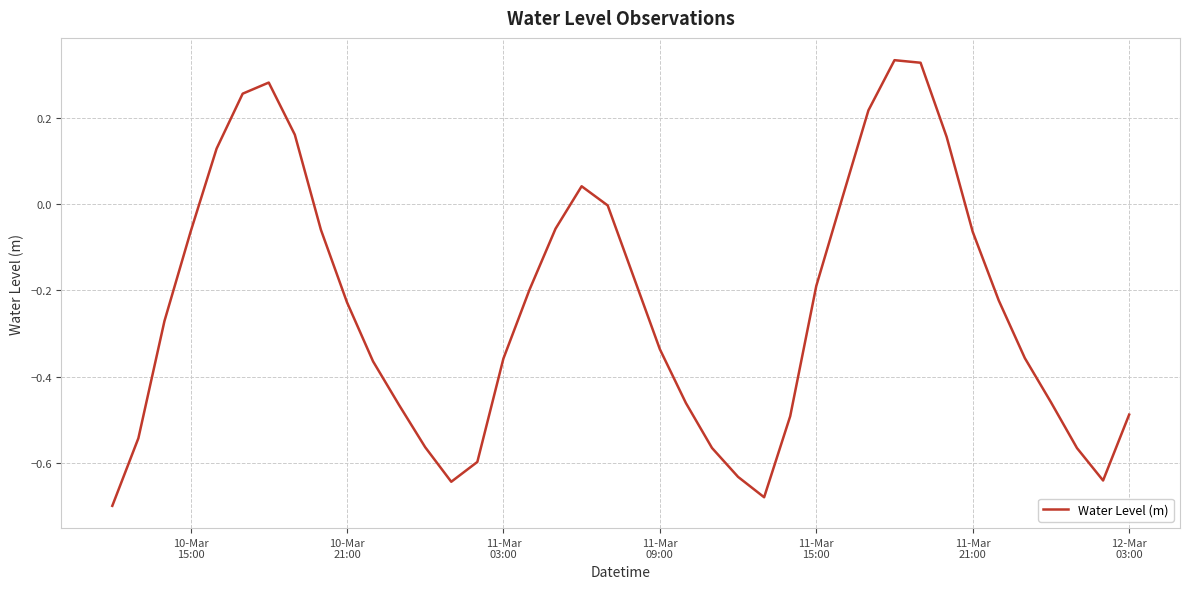

What is the difference between the maximum and minimum values?

1.0